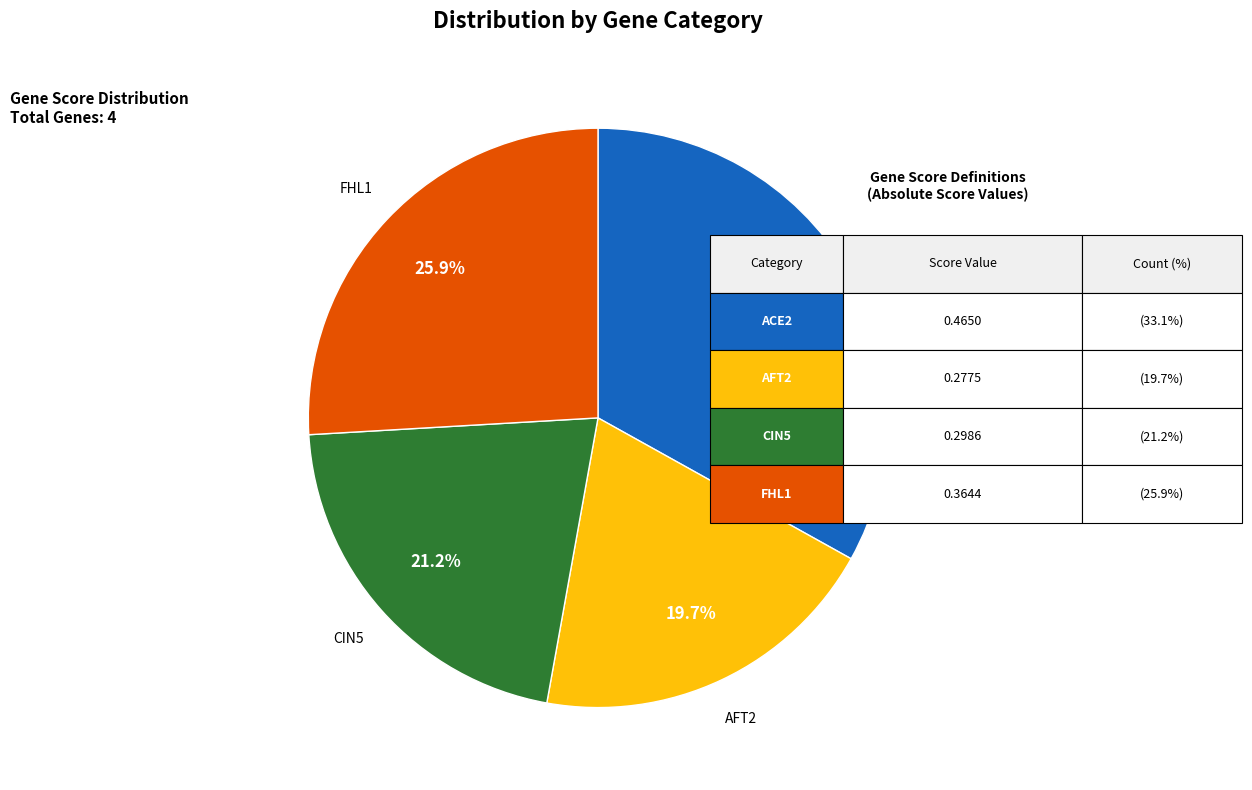

What is the smallest slice in the pie chart?

AFT2